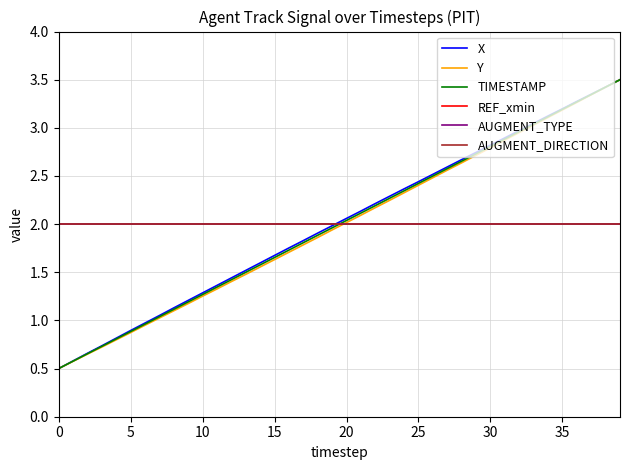

True or false: AUGMENT_DIRECTION and X intersect in this chart.

True